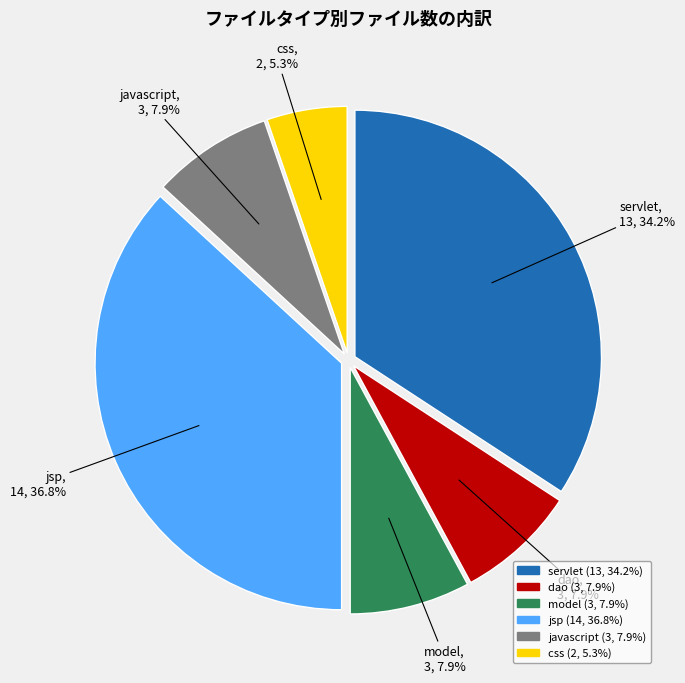

To the nearest percent, what is the difference between the css and model slice percentages?

3%